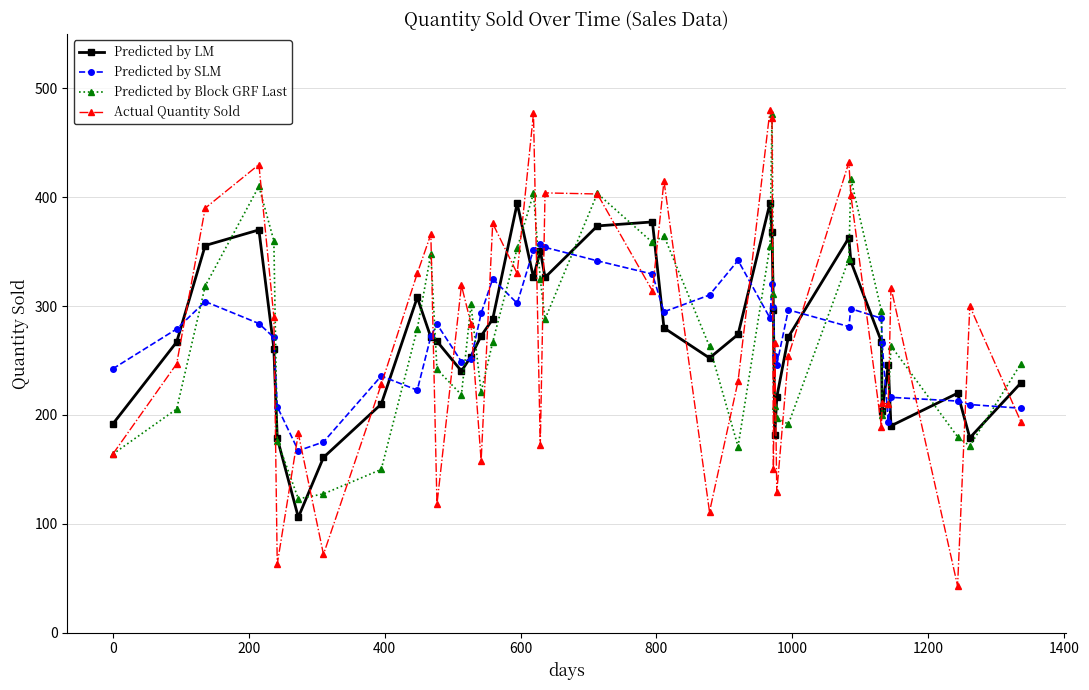

Count the number of data series in this chart.

4